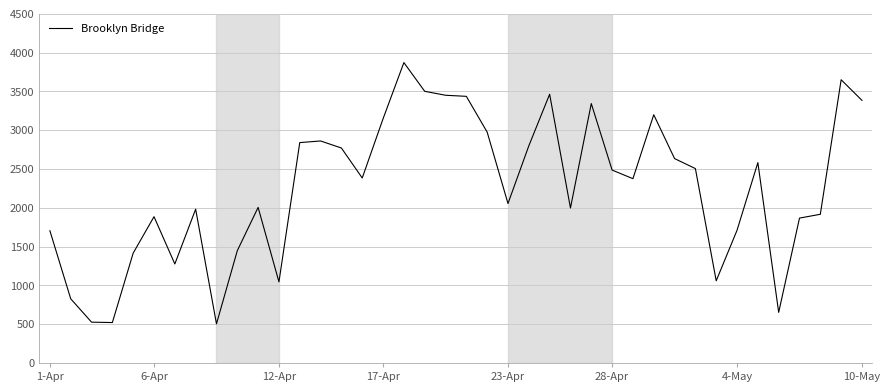

What is the greatest value displayed?

3871